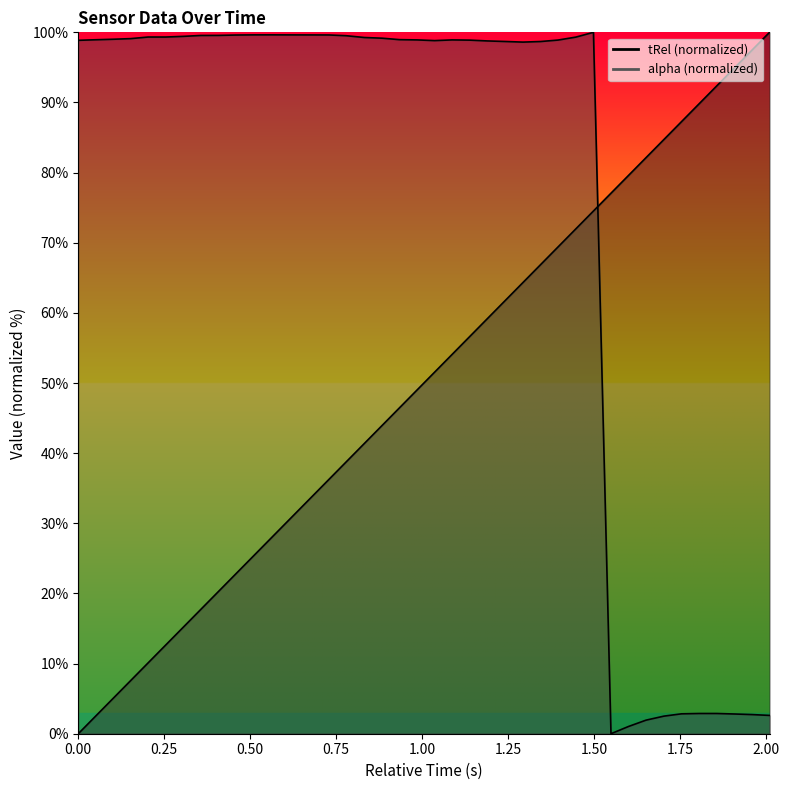

Which series has the widest spread of values?

tRel